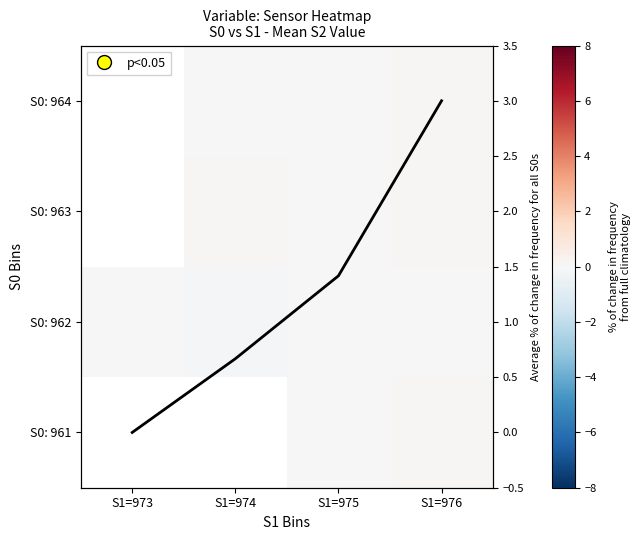

Where does the S0: 963 series first go above 0?

S1=974